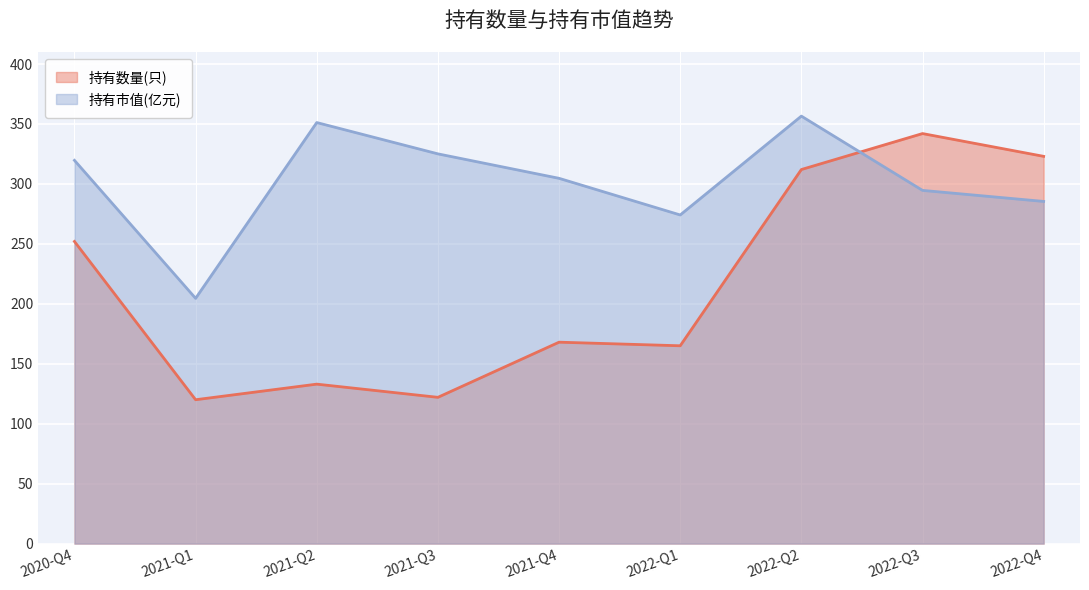

Reading right to left, list all the values displayed in this chart.

持有数量(只): 323.0	342.0	312.0	165.0	168.0	122.0	133.0	120.0	252.0
持有市值(亿元): 285.4	294.6	356.6	274.1	304.7	325.1	351.2	204.6	319.7